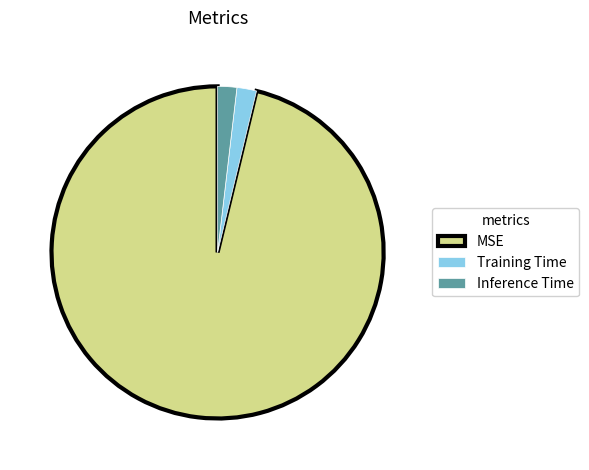

Which slice is the largest?

MSE